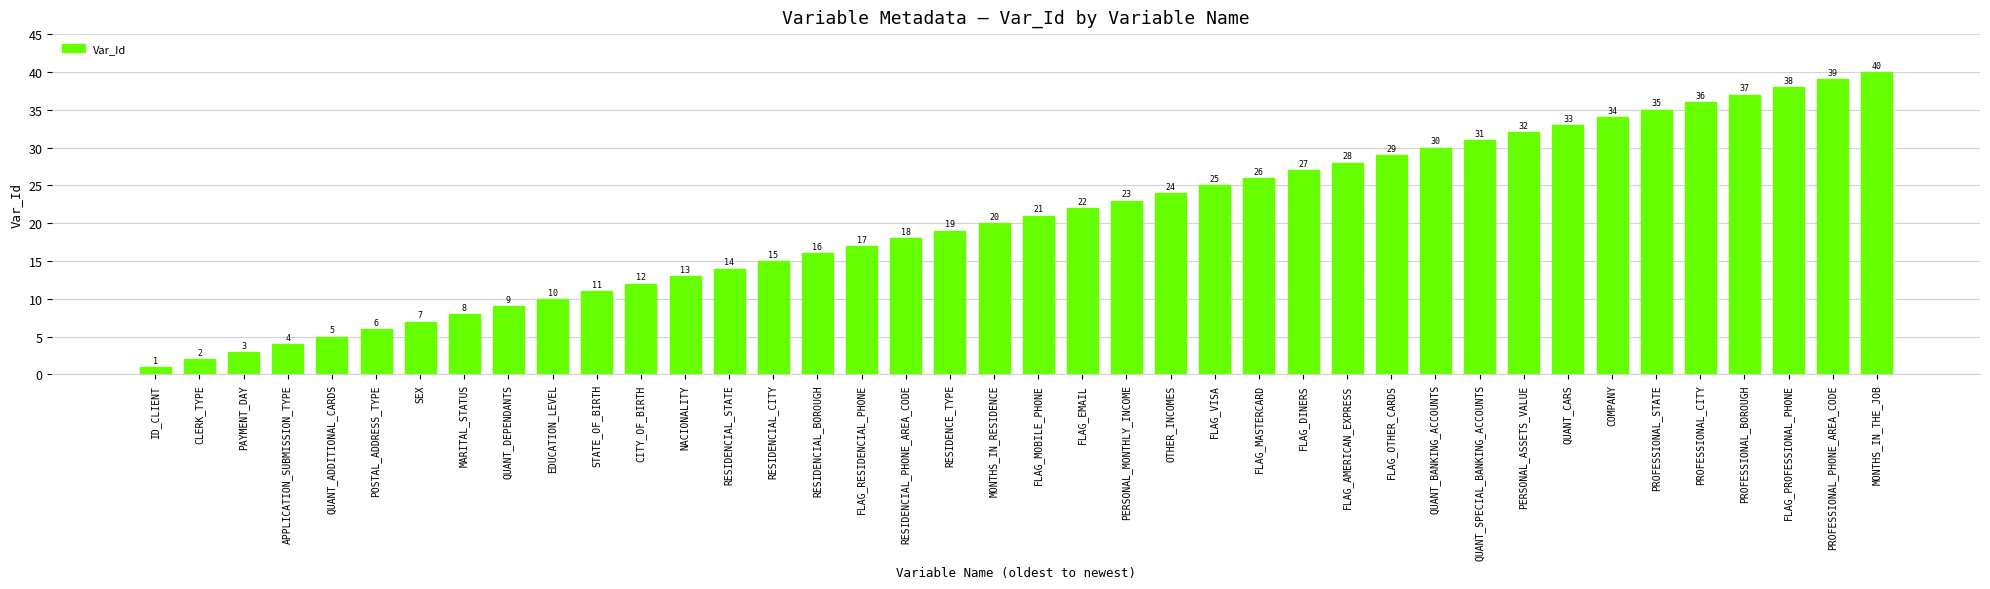

What is the sum of all values?

820